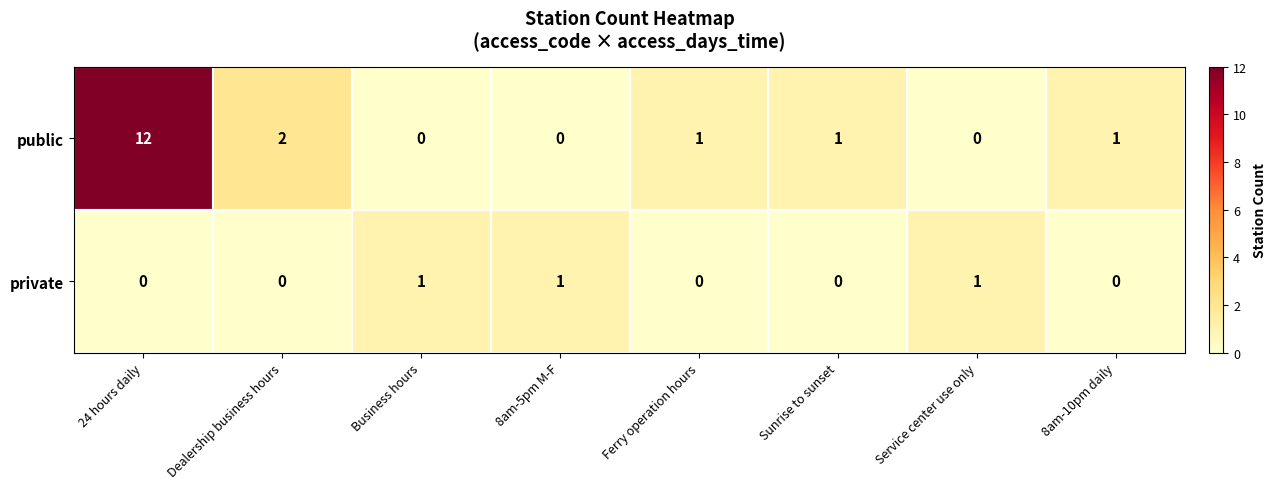

The private series shows 0 at 24 hours daily. True or false?

True